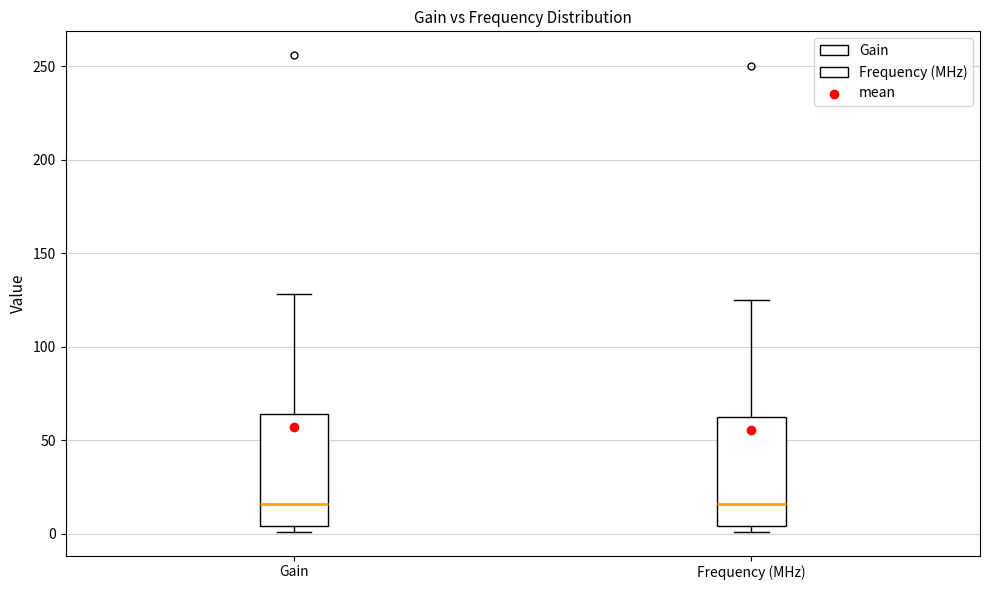

Reading left to right, read every box against the y-axis: the position of its median line, the range the box covers, and the ends of its whiskers. The values are not printed on the chart, so give them approximately, as read against the axis.

Gain: median 15, box 5 to 65, whiskers 0 to 130
Frequency (MHz): median 15, box 5 to 65, whiskers 0 to 125